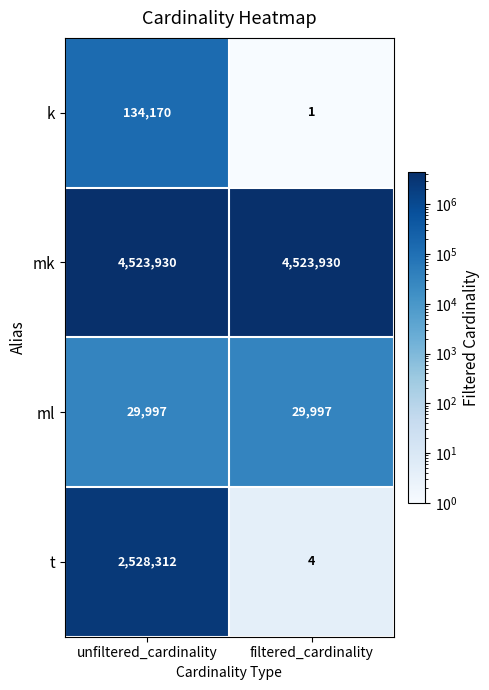

What is the sum of all mk values?

9047860